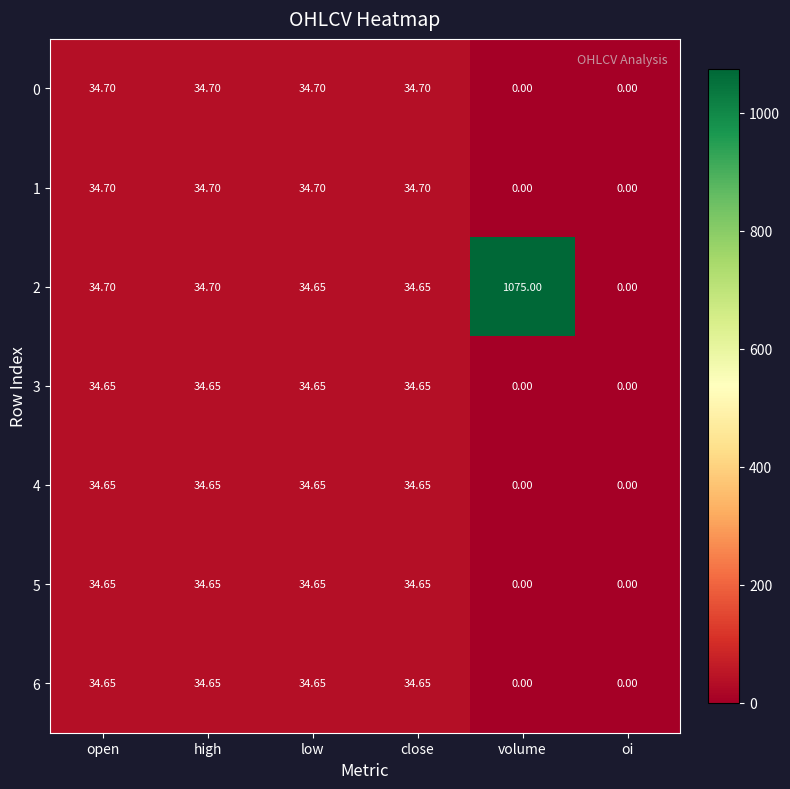

How many categories are shown in the chart?

6